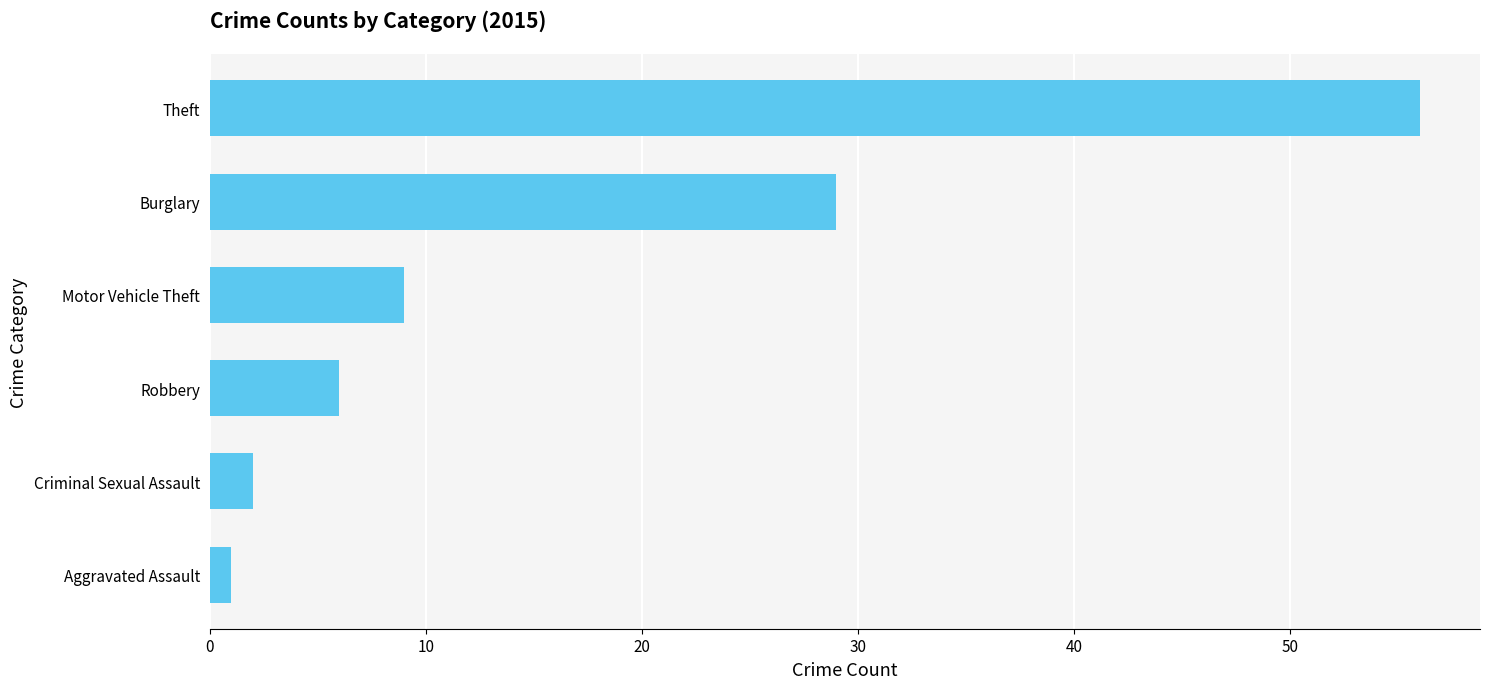

What is the sum of all values?

103